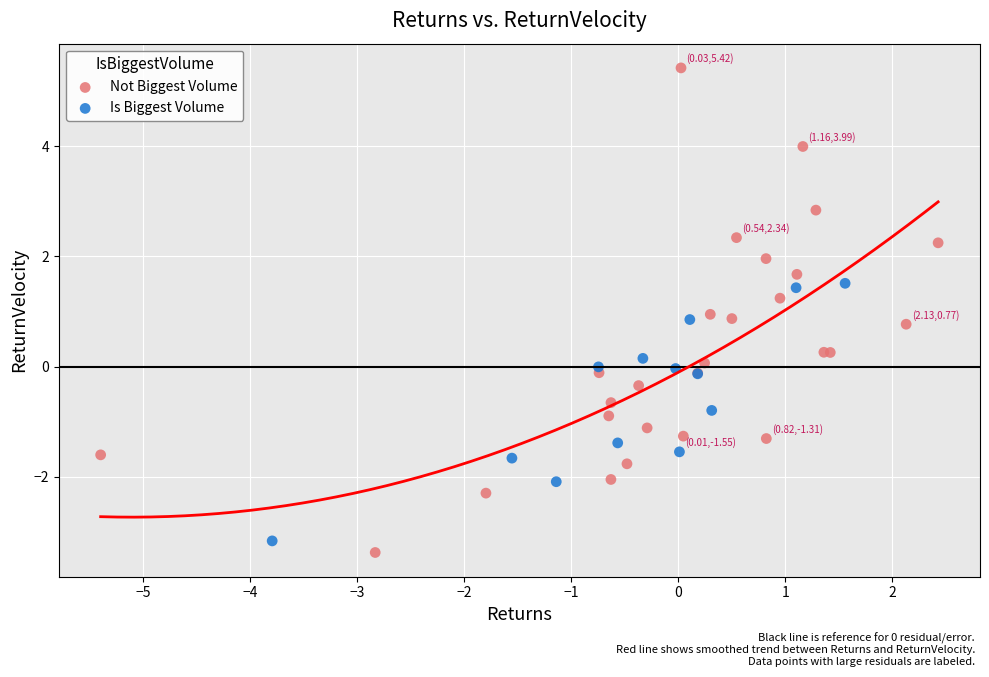

Which series has the widest spread of Y values?

Not Biggest Volume